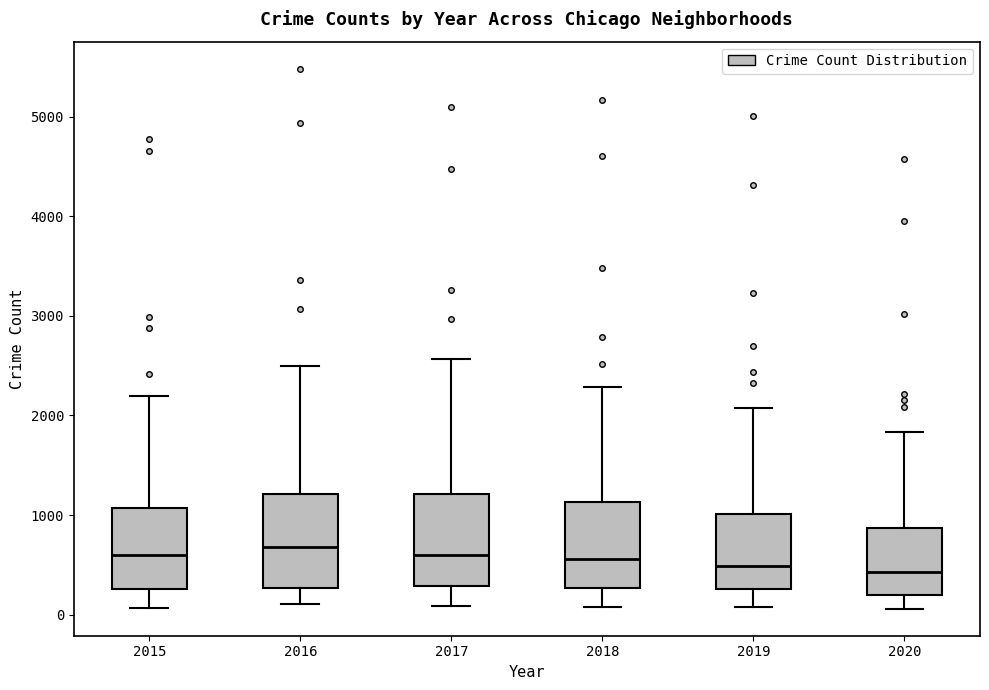

Reading left to right, transcribe this box plot: for each box, give where its median line is, the range the box spans, and where its two whiskers end, as read against the y-axis. The values are not printed on the chart, so give them approximately, as read against the axis.

2015: median 600, box 300 to 1100, whiskers 100 to 2200
2016: median 700, box 300 to 1200, whiskers 100 to 2500
2017: median 600, box 300 to 1200, whiskers 100 to 2600
2018: median 600, box 300 to 1100, whiskers 100 to 2300
2019: median 500, box 300 to 1000, whiskers 100 to 2100
2020: median 400, box 200 to 900, whiskers 100 to 1800